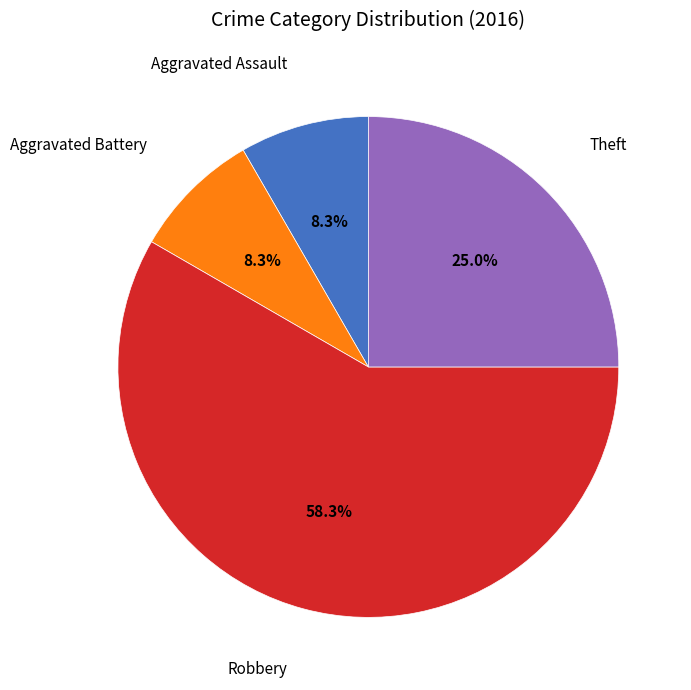

Is there any slice that represents more than half of the pie?

Yes